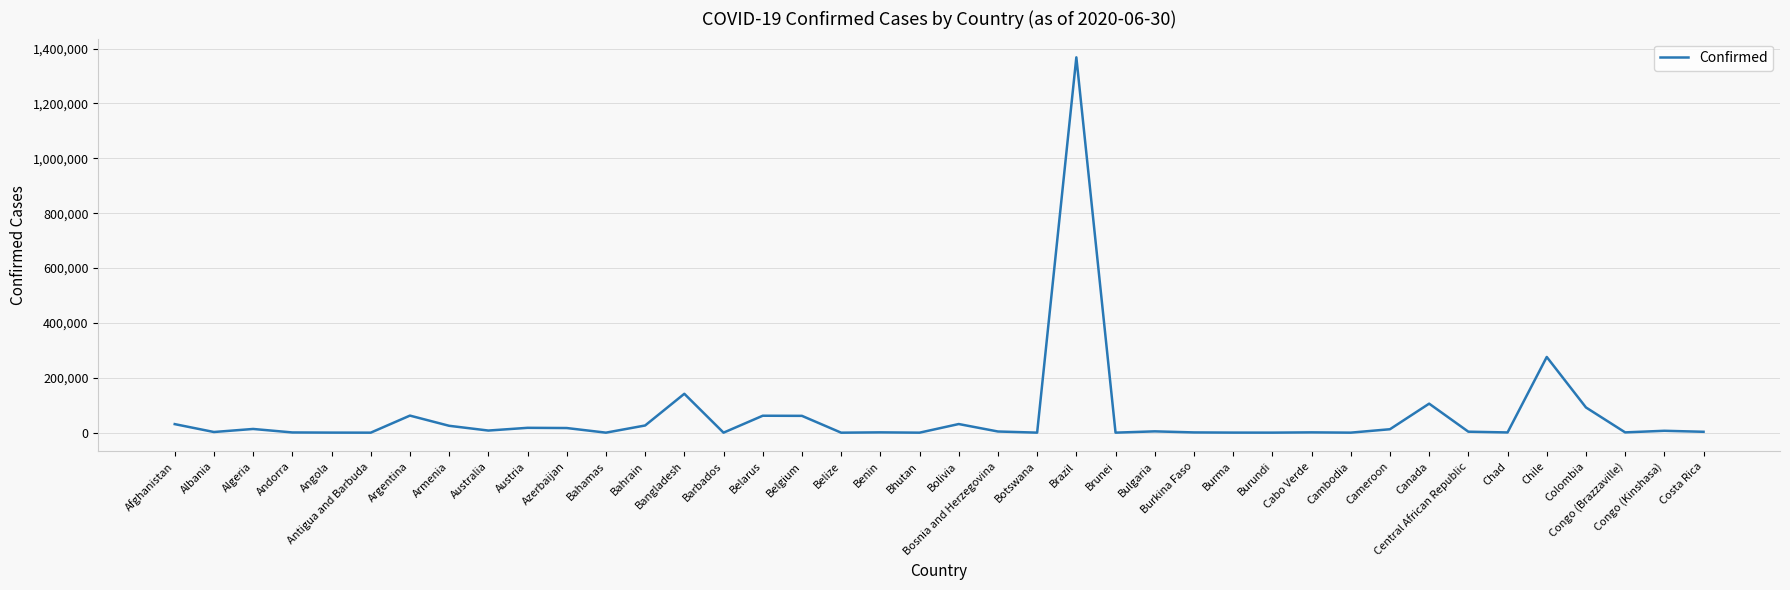

Which has a higher value, Argentina or Colombia?

Colombia